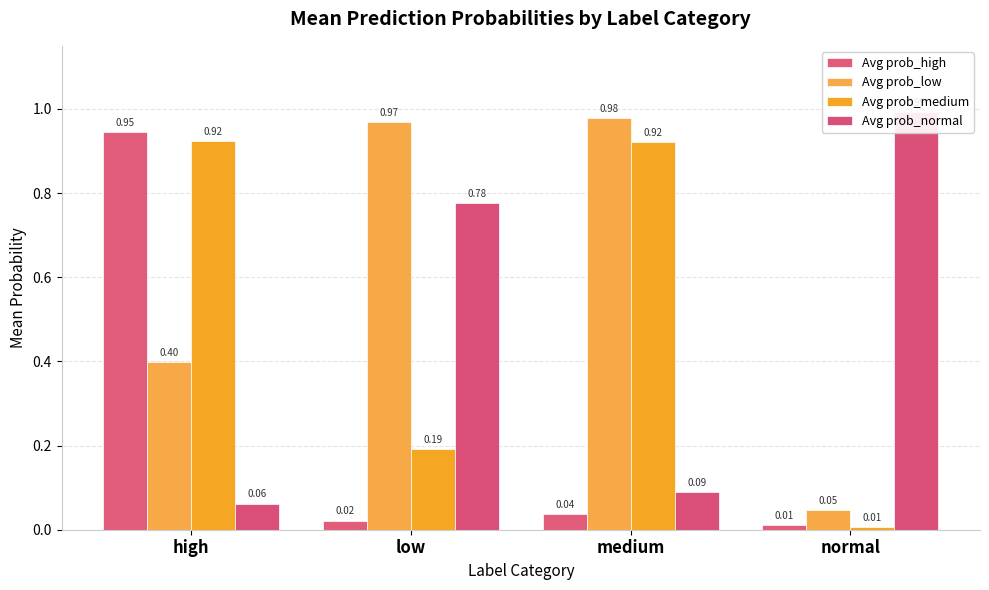

The Avg prob_medium series shows 0.0 at normal. True or false?

False